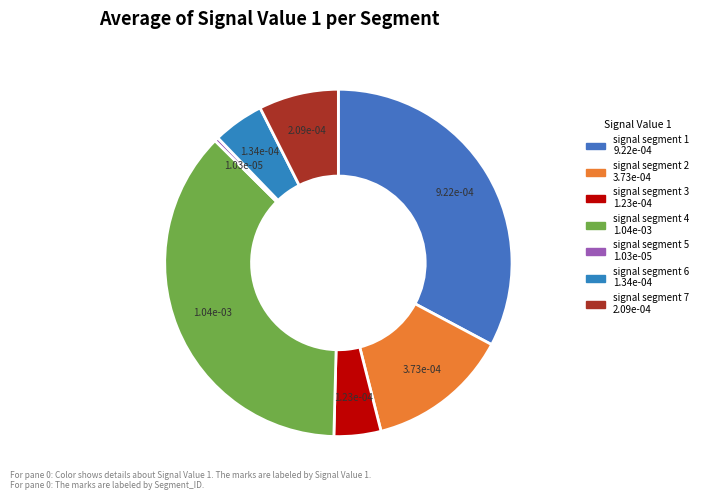

Which slice is the smallest?

signal segment 5